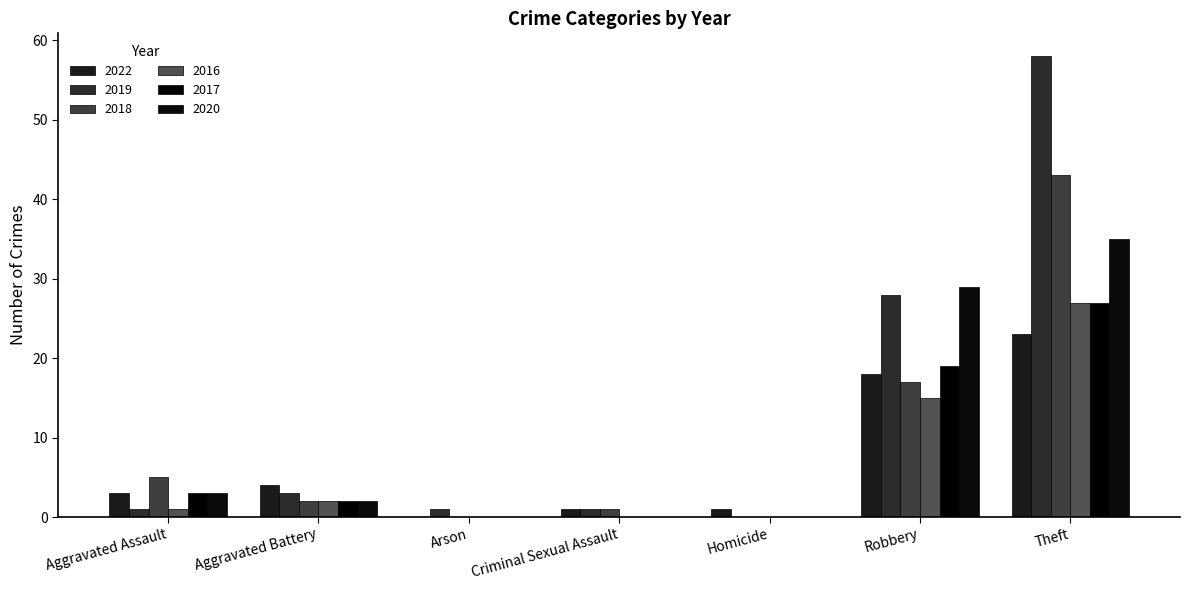

Which category has the highest value in the 2018 series?

Theft